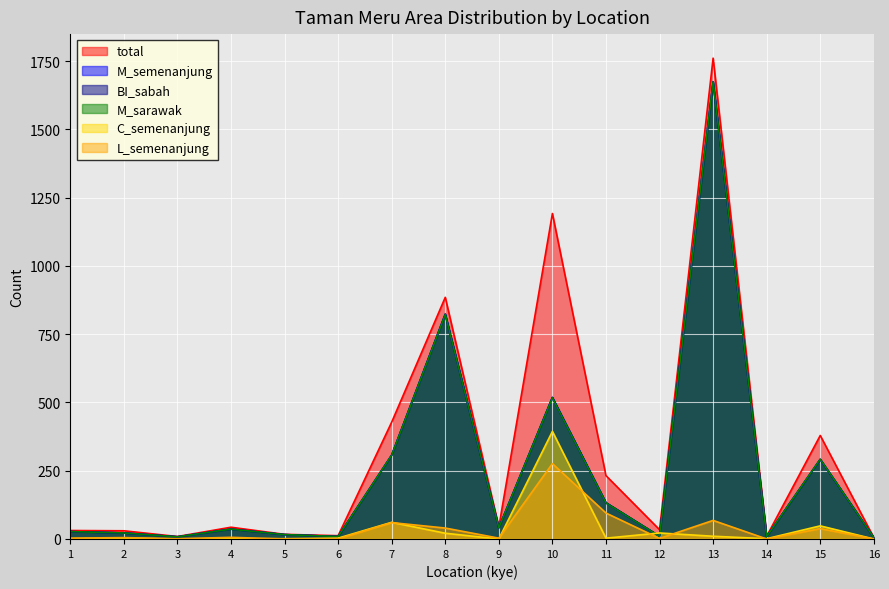

Read the total value at 3.

9